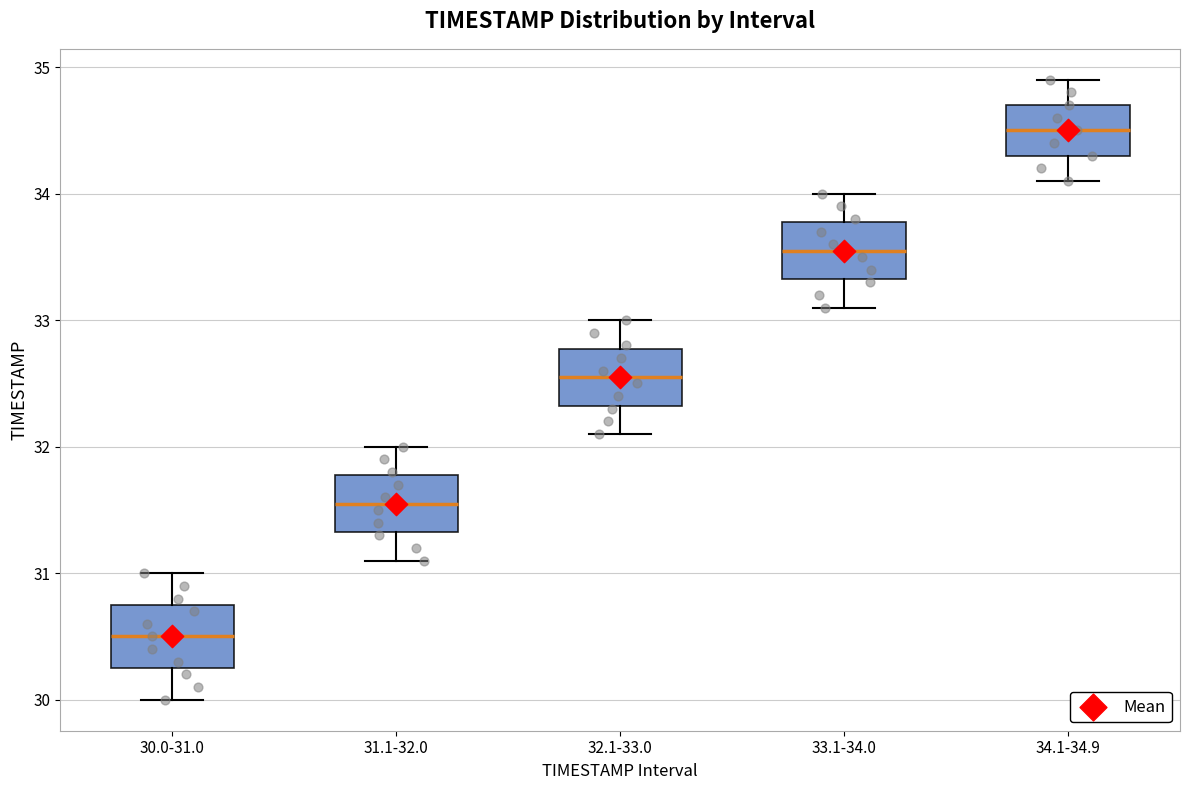

Which box's median line is the lowest?

30.0-31.0